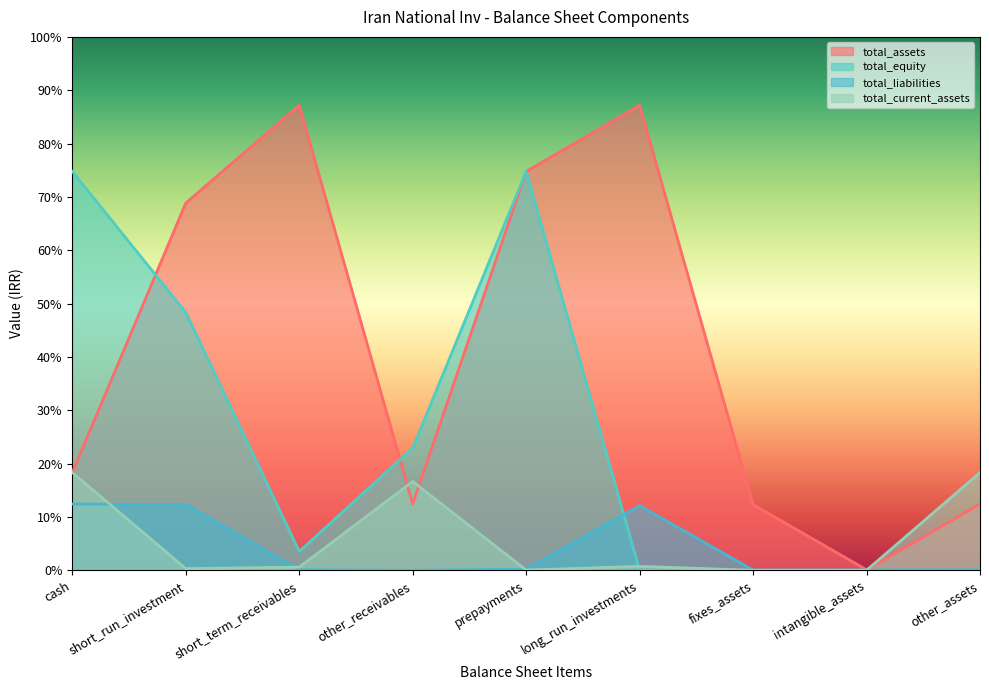

How many times do total_assets and total_current_assets cross each other?

3